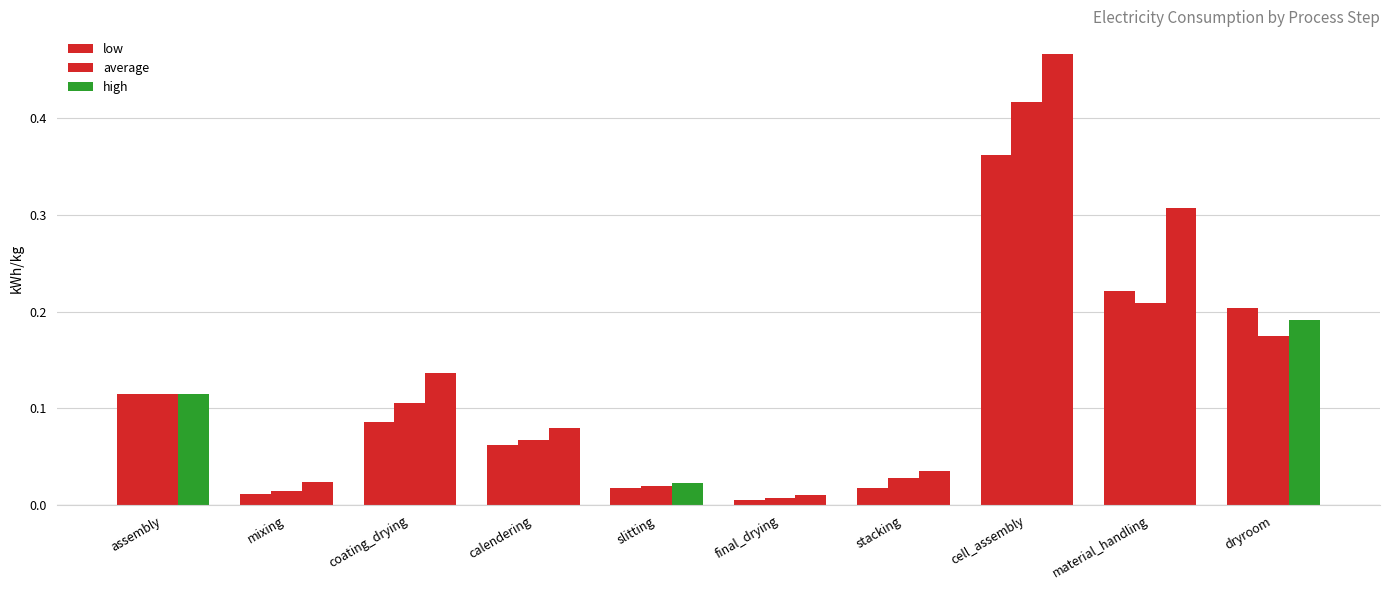

Is it true that average equals 0.0 at mixing?

False